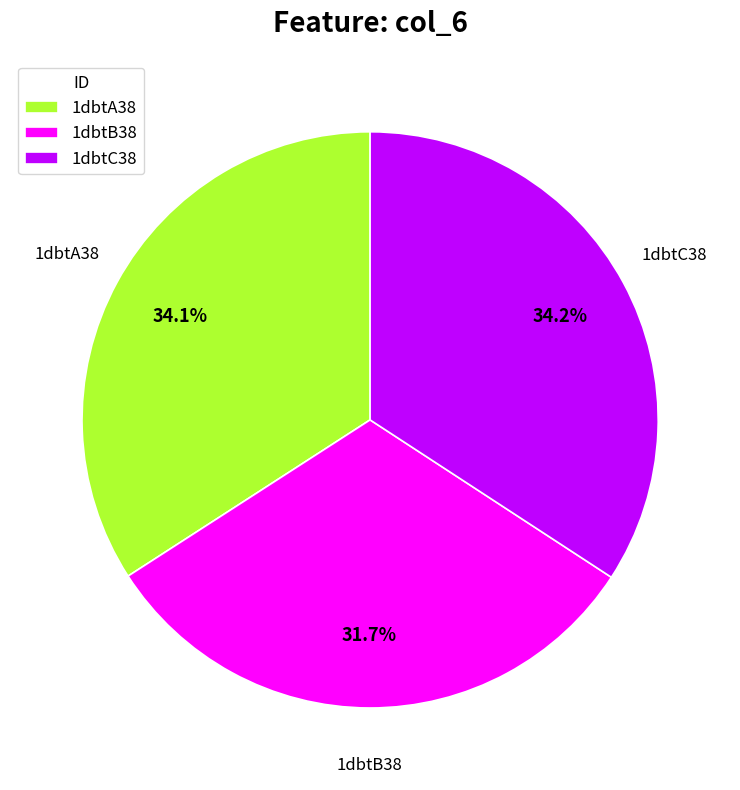

What is the ratio of the value at 1dbtB38 to the value at 1dbtC38?

0.9